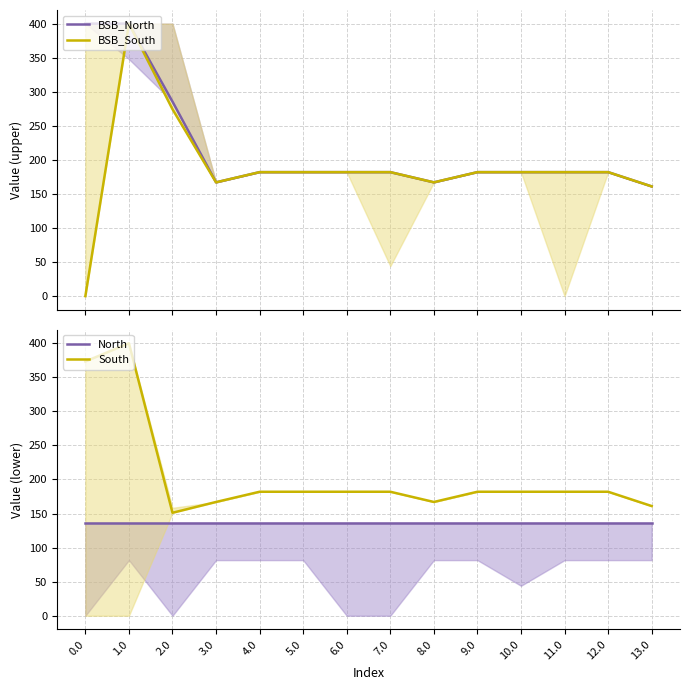

Where is the first local minimum for BSB_South?

3.0